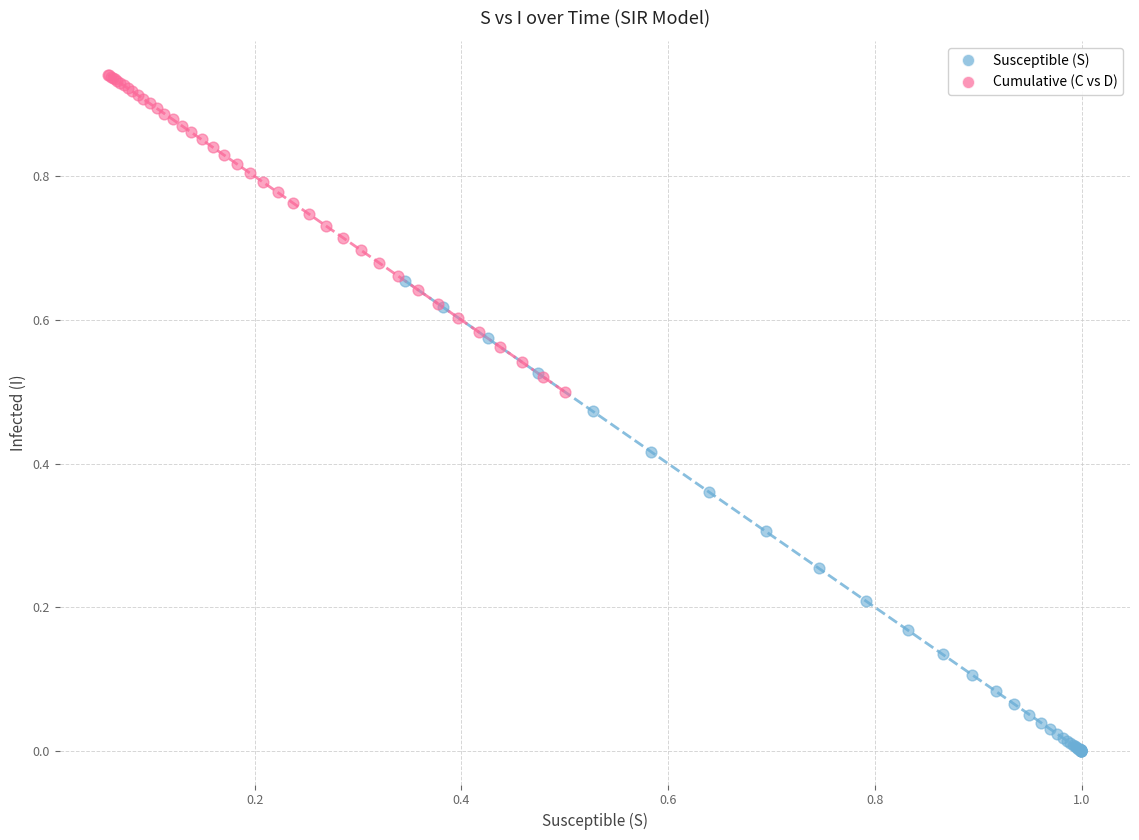

Which series reaches the minimum Y coordinate?

Susceptible (S)